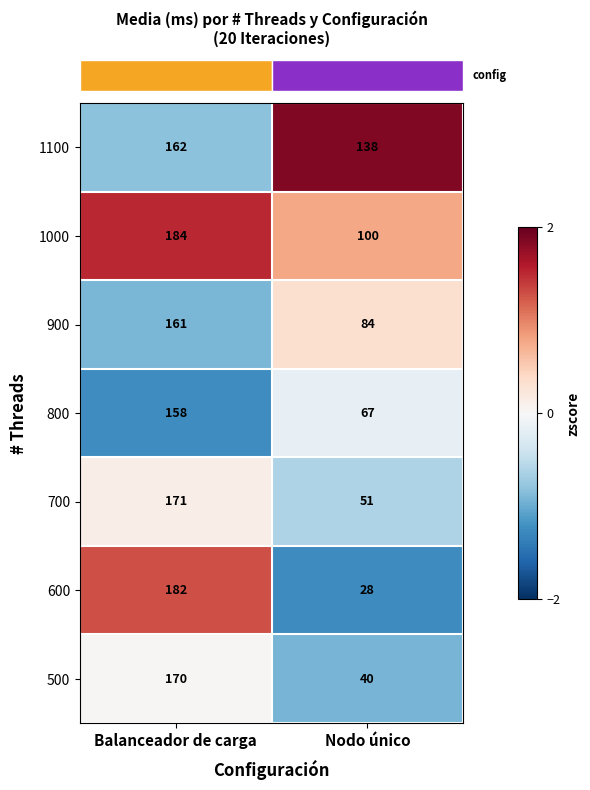

What is the difference between the 900 values at Balanceador de carga and Nodo único?

77